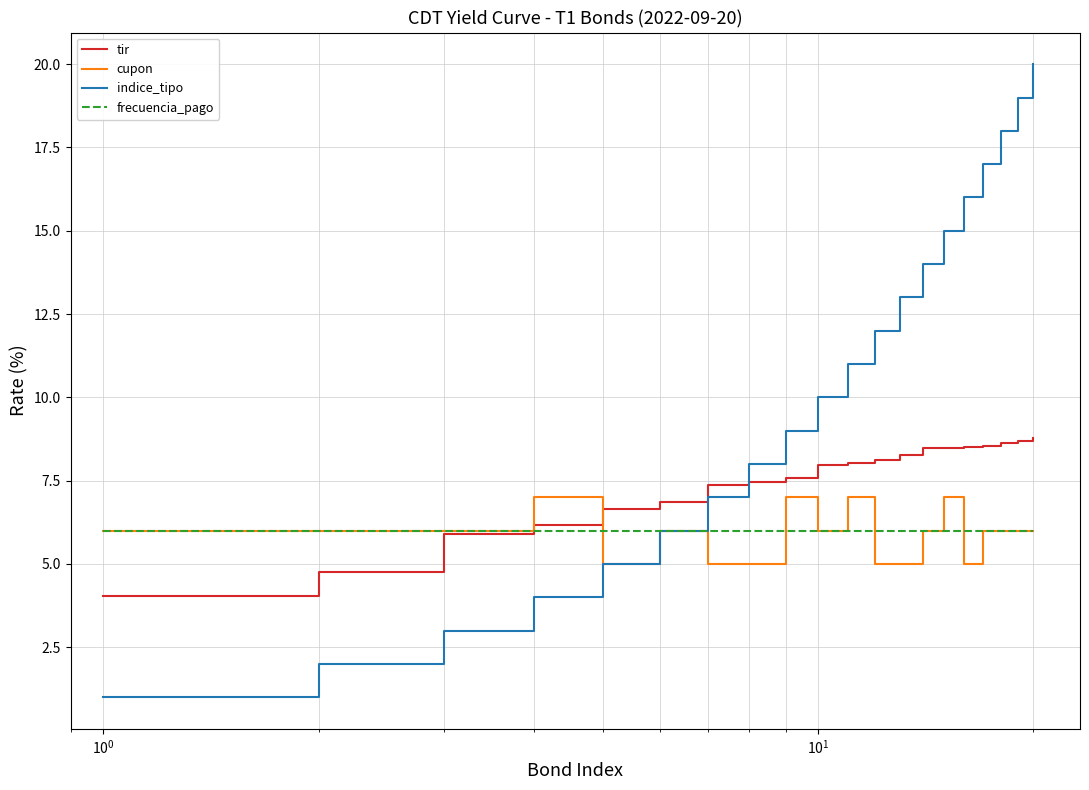

What is the minimum value shown in the chart?

1.0